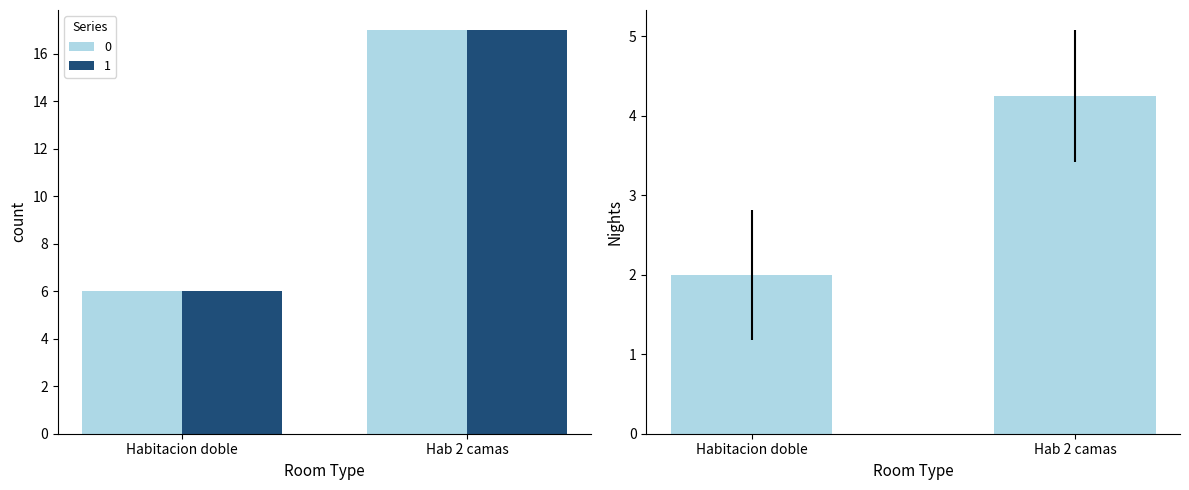

Count the number of values greater than 4.

1